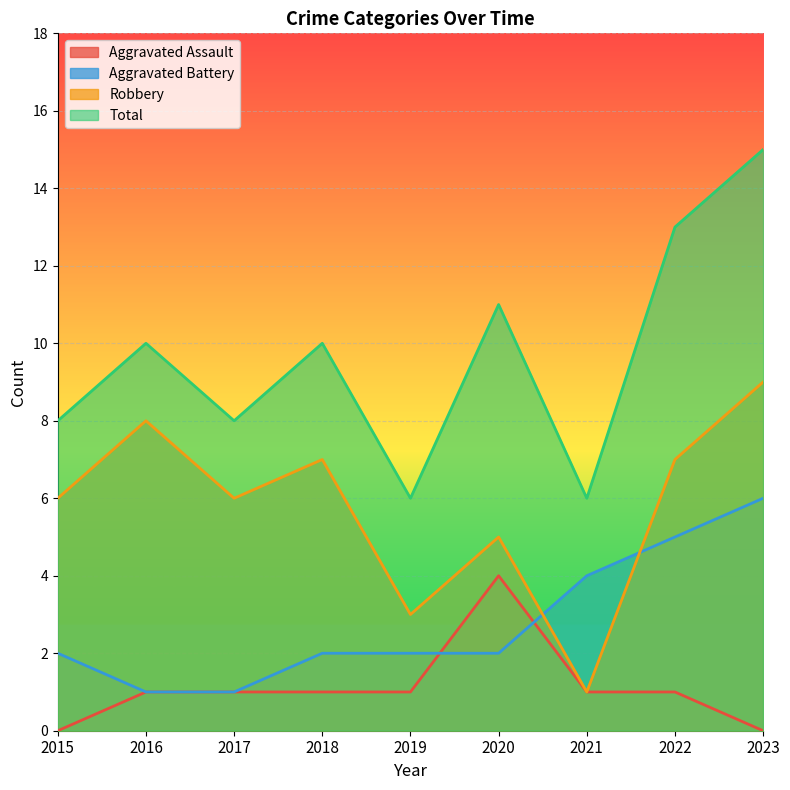

Which series has the largest range (max minus min)?

Total